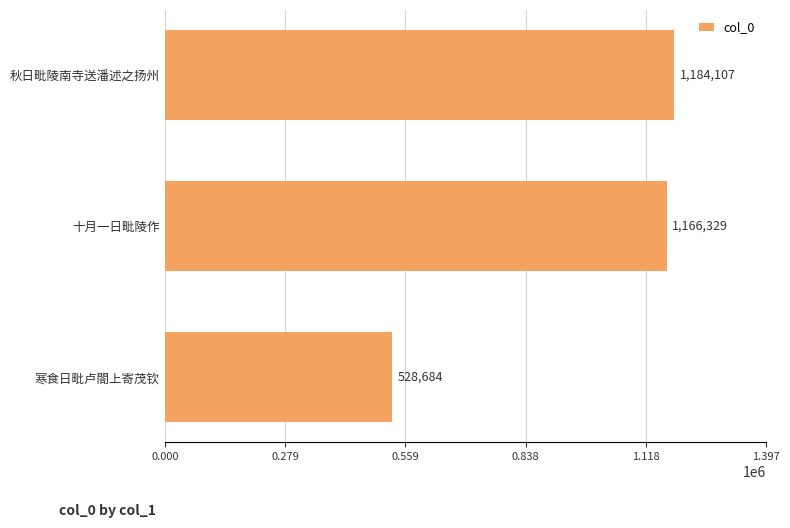

What is the greatest value displayed?

1184107